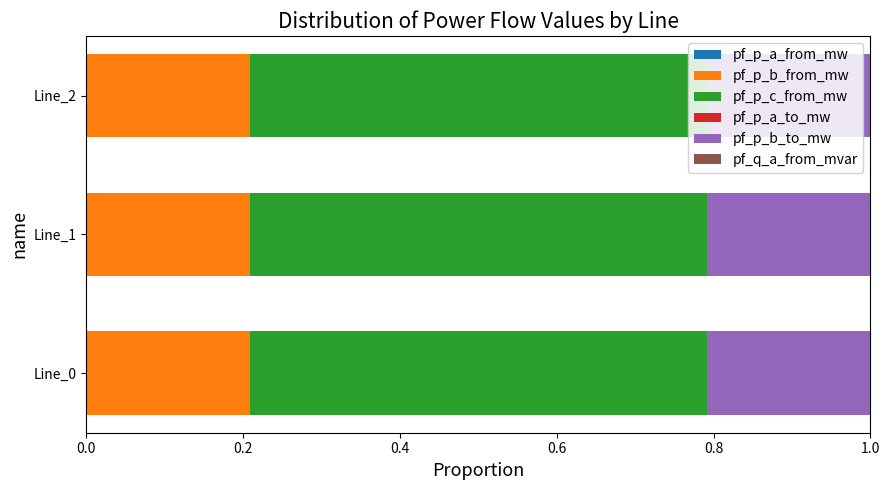

How many categories are shown in the chart?

3